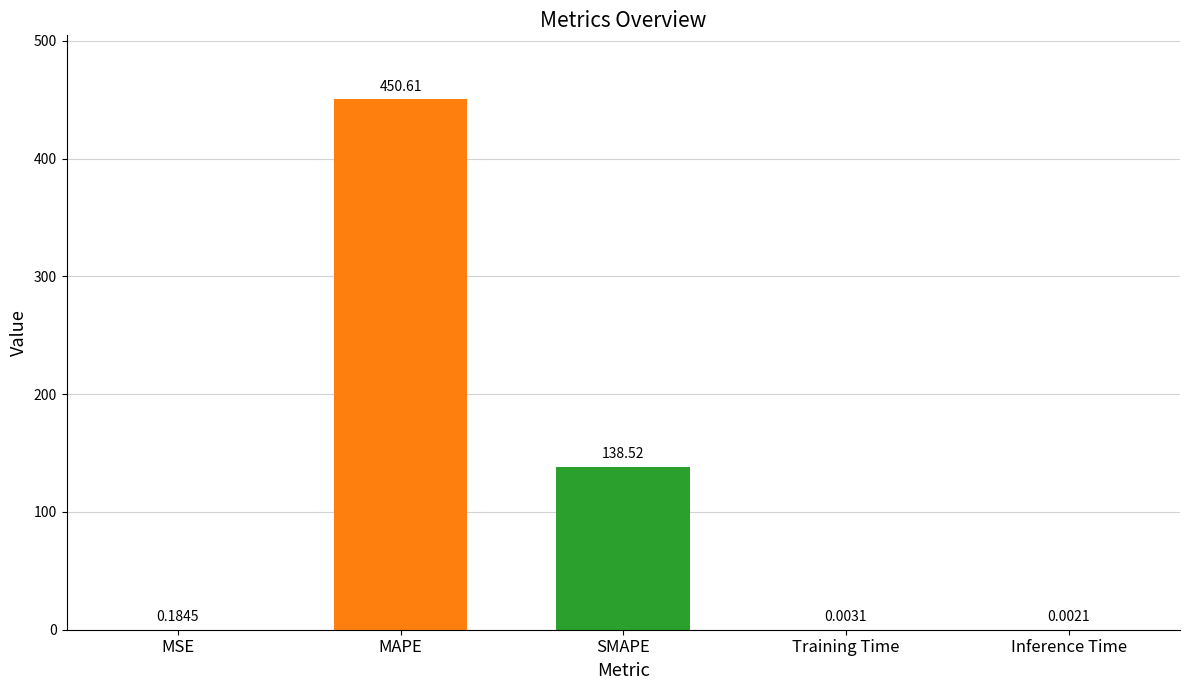

Which label corresponds to the largest value in the chart?

MAPE